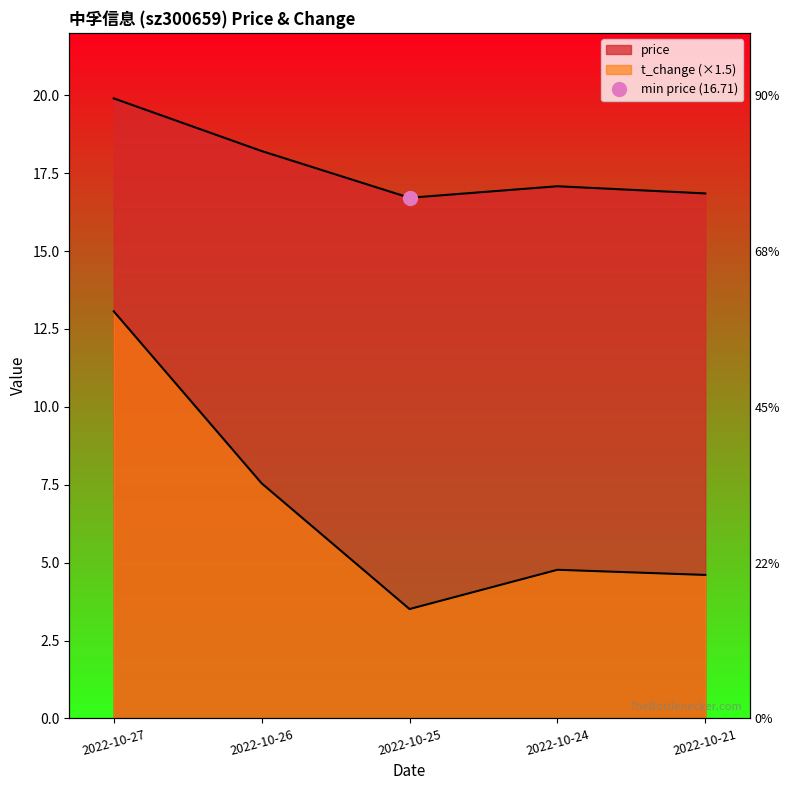

At which label is t_change closest to 8?

2022-10-26